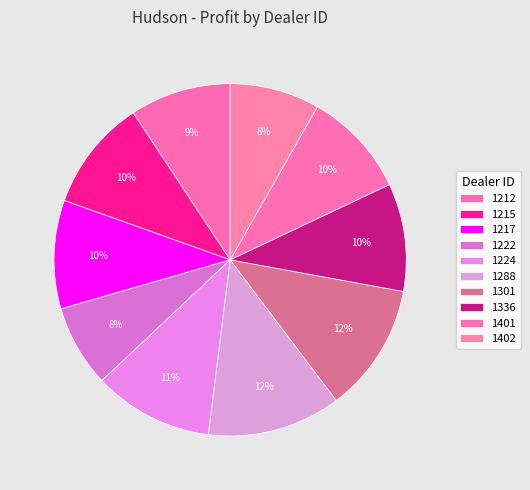

Rank the categories by value from highest to lowest.

1288, 1301, 1224, 1215, 1217, 1336, 1401, 1212, 1402, 1222